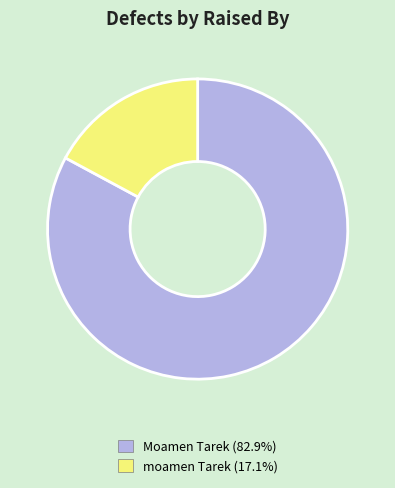

Does Moamen Tarek (82.9%) account for over 50% of the chart?

Yes